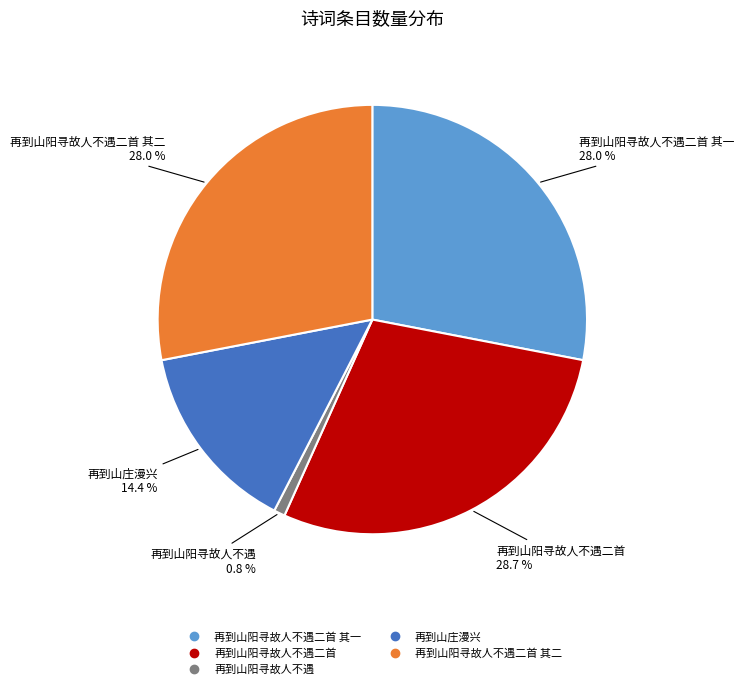

Is there a majority slice in this chart?

No